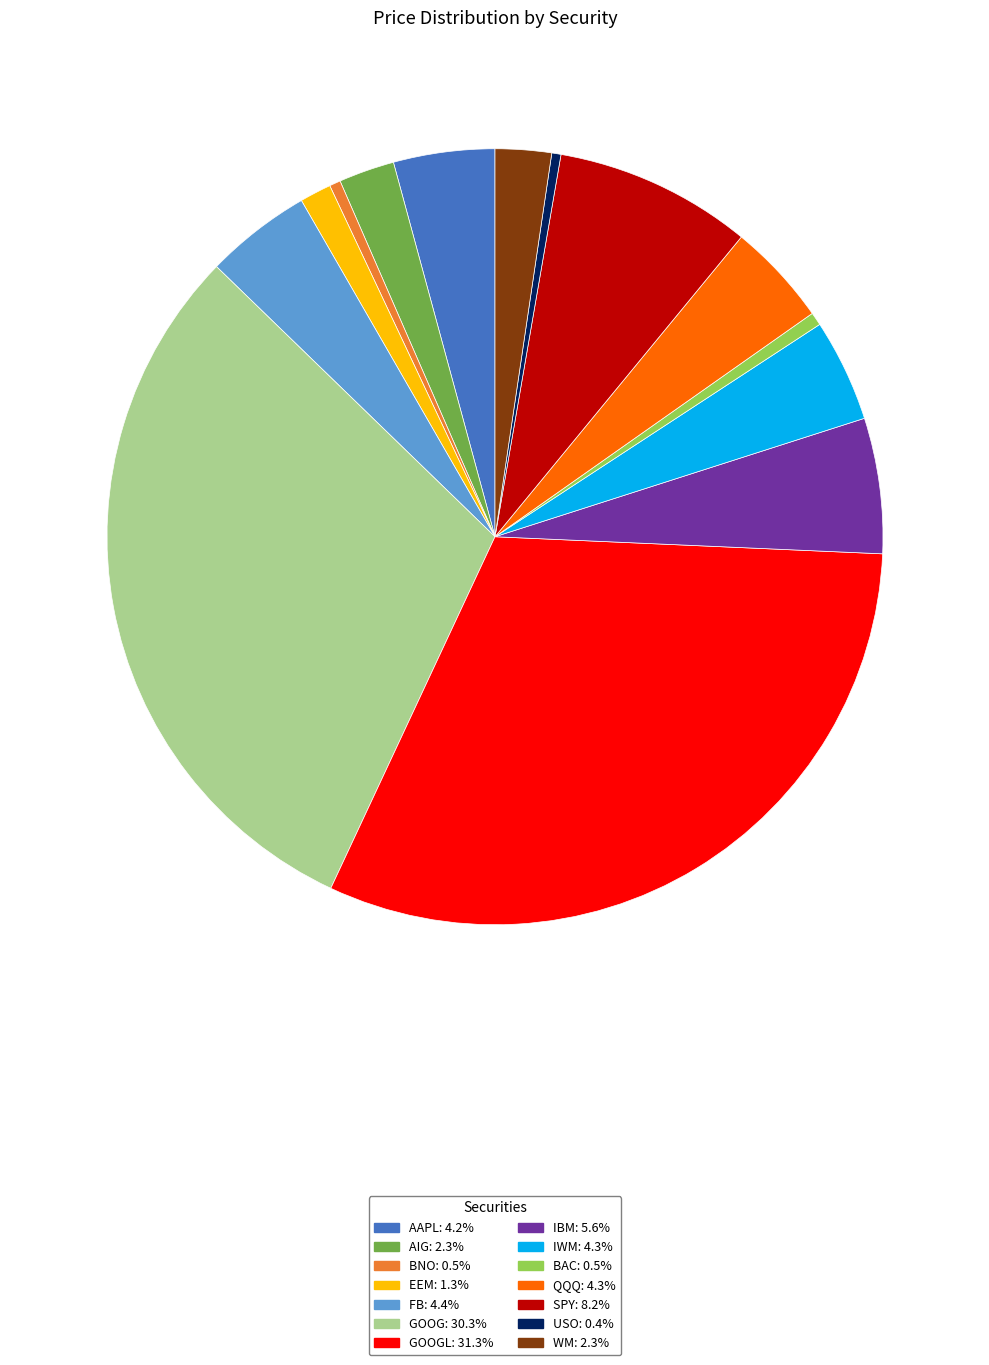

Is there any slice that represents more than half of the pie?

No